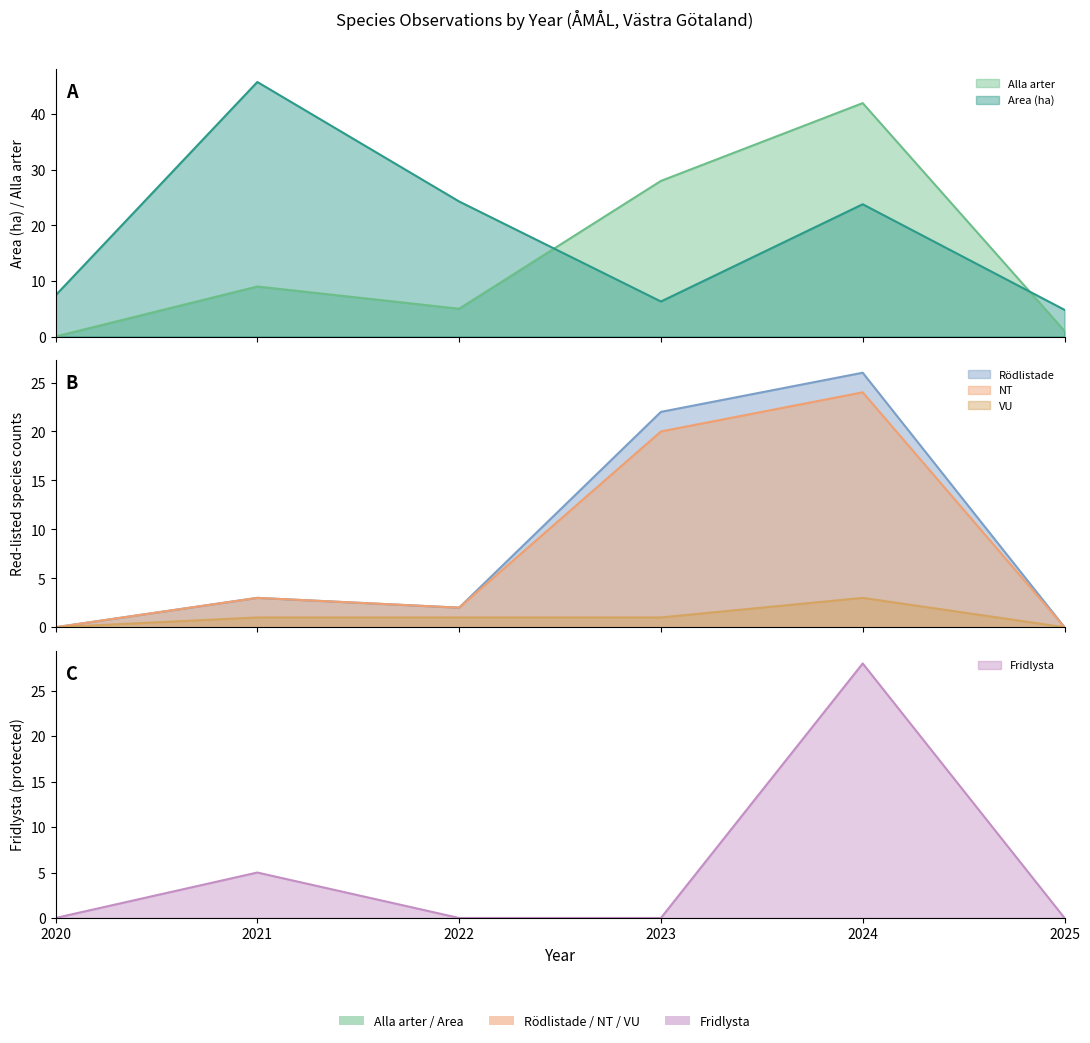

How many lines are shown in the chart?

6